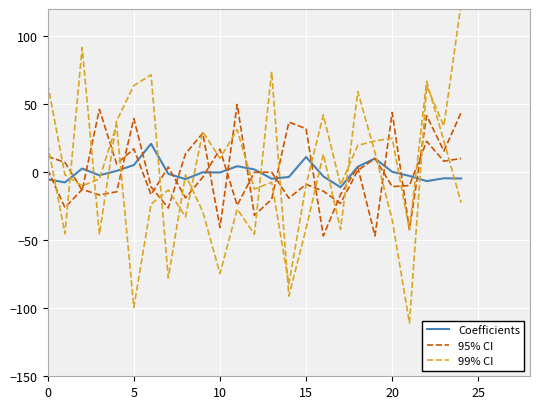

How many interior local peaks does the Coefficients series have?

7